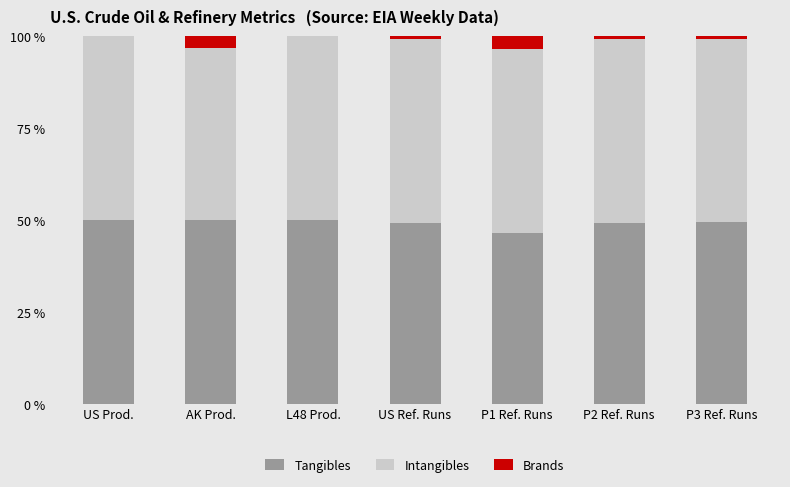

The value of Tangibles at US Ref. Runs is 49.2. True or false?

True